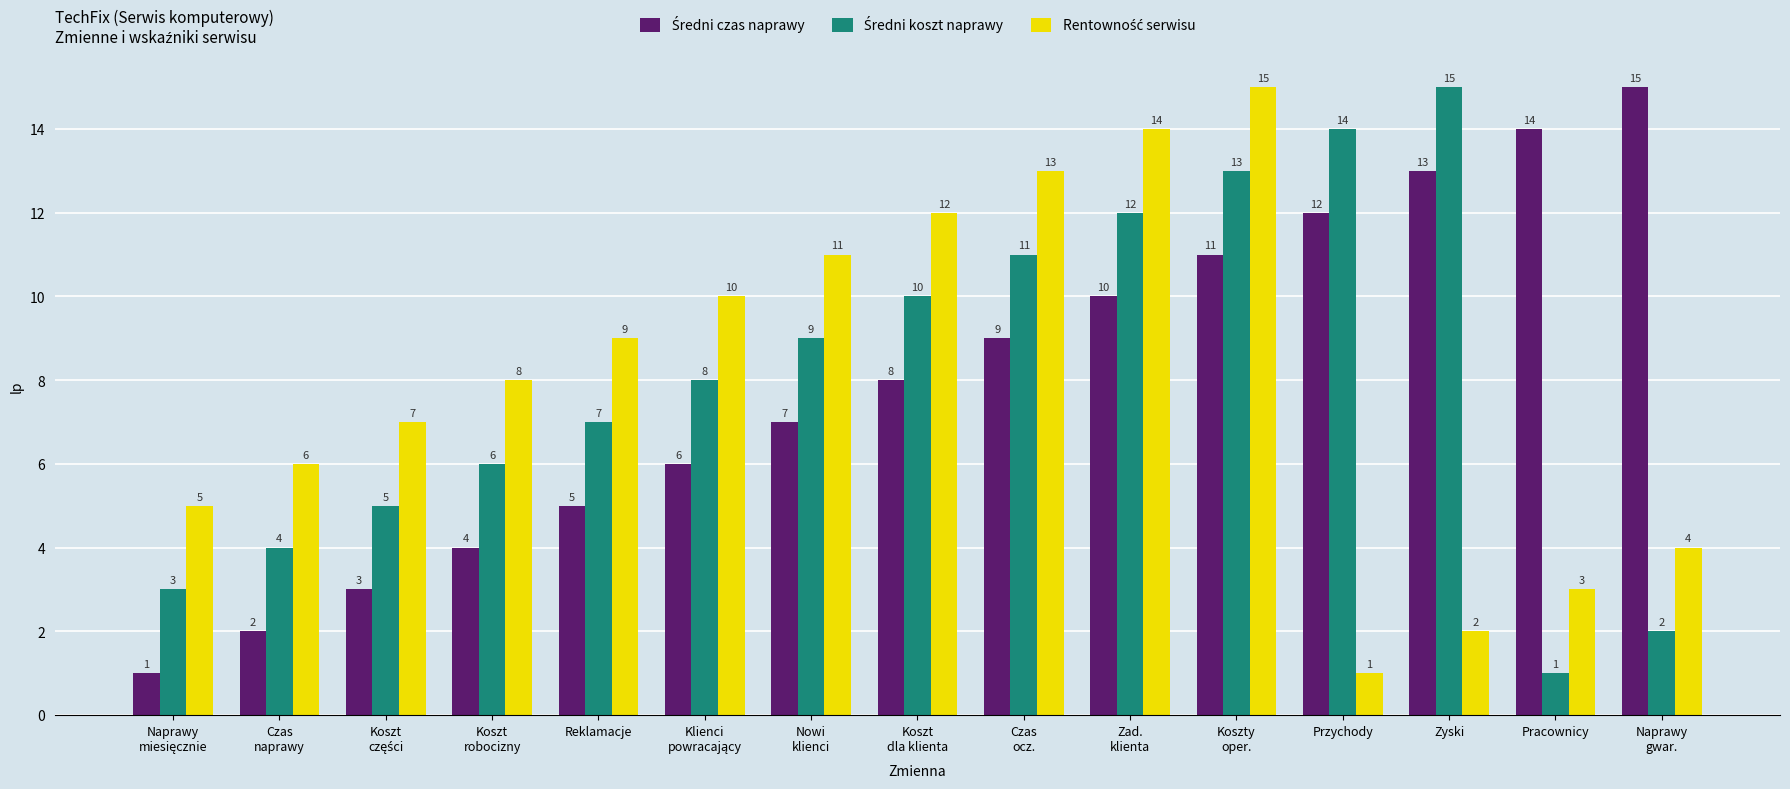

How many distinct data groups are displayed?

3